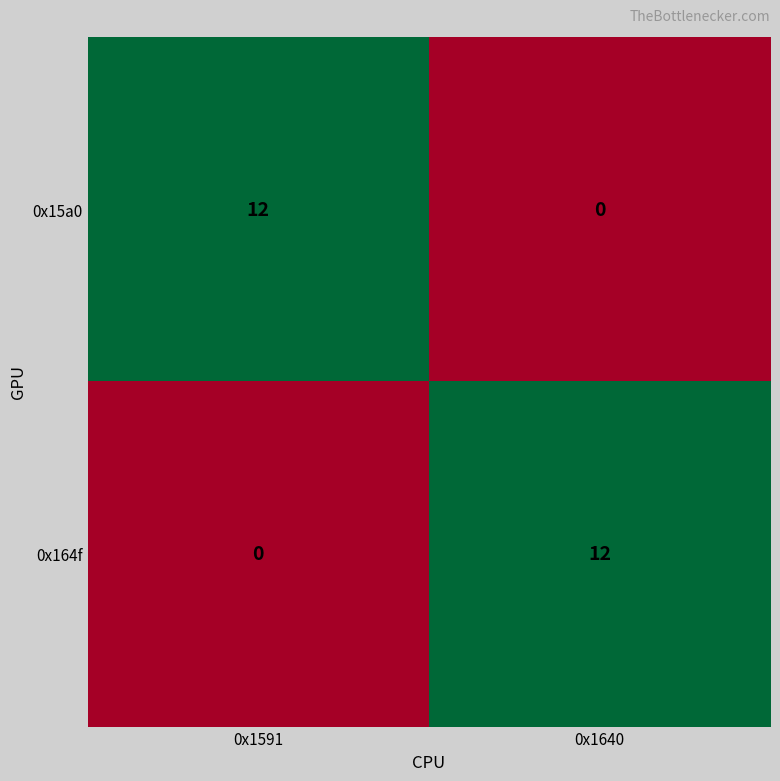

What is the difference between the 0x15a0 values at 0x1591 and 0x1640?

12